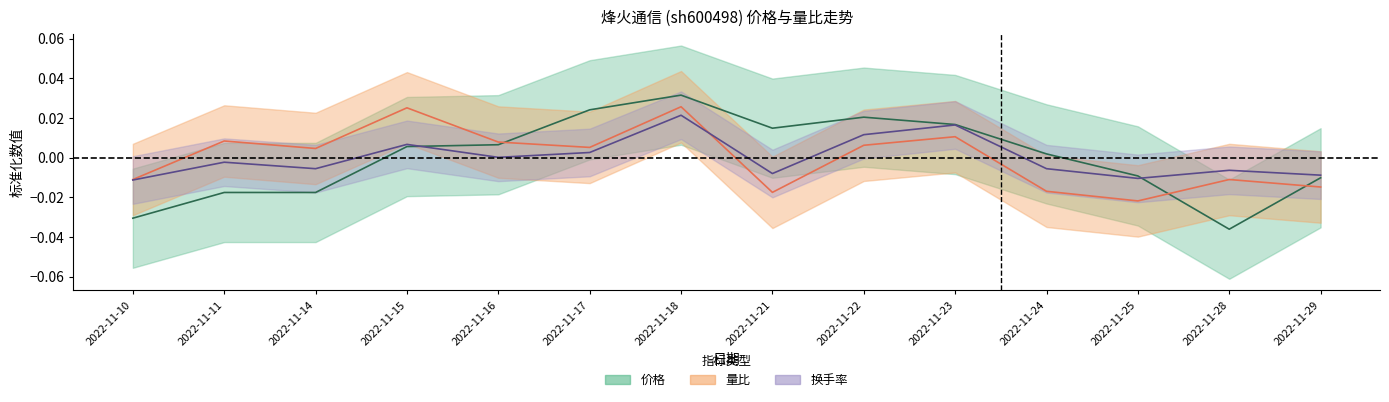

How many interior local valleys does the 量比 series have?

4